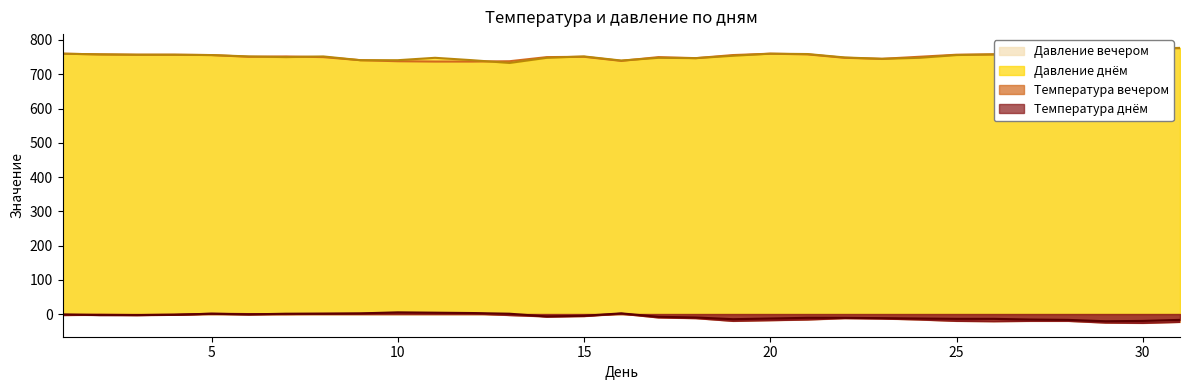

List the labels in order of Температура днём value, smallest first.

29, 30, 28, 31, 27, 19, 25, 26, 20, 24, 23, 21, 22, 18, 17, 14, 15, 2, 3, 4, 1, 6, 5, 7, 8, 13, 9, 16, 12, 11, 10